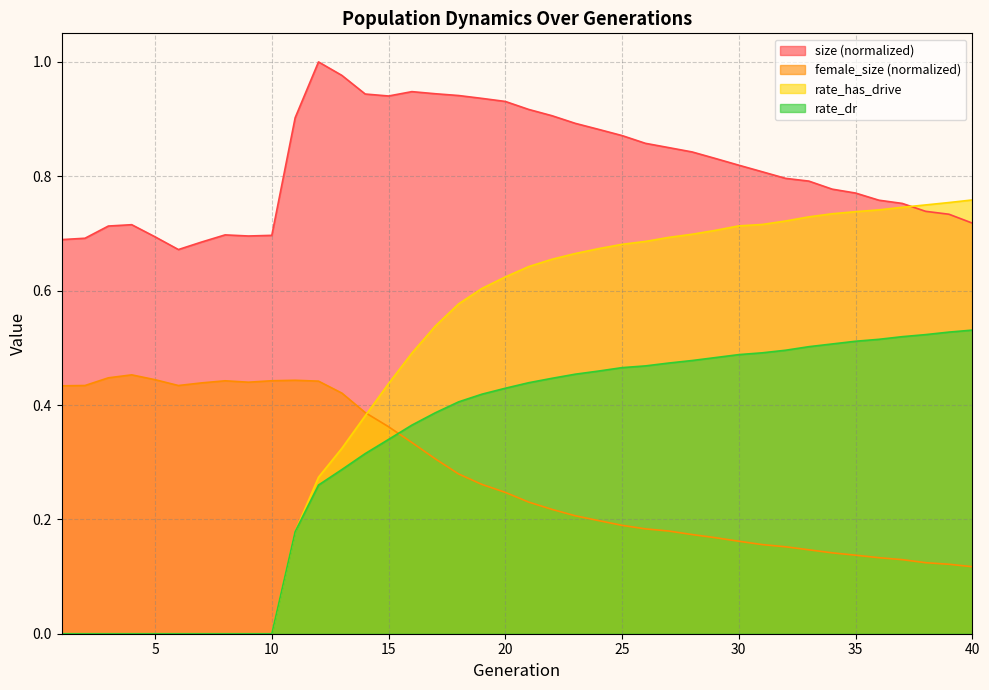

What value does the female_size series have at 28?

0.2